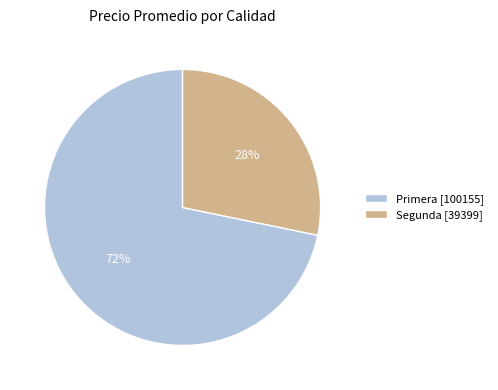

Which has a higher value, Primera [100155] or Segunda [39399]?

Primera [100155]